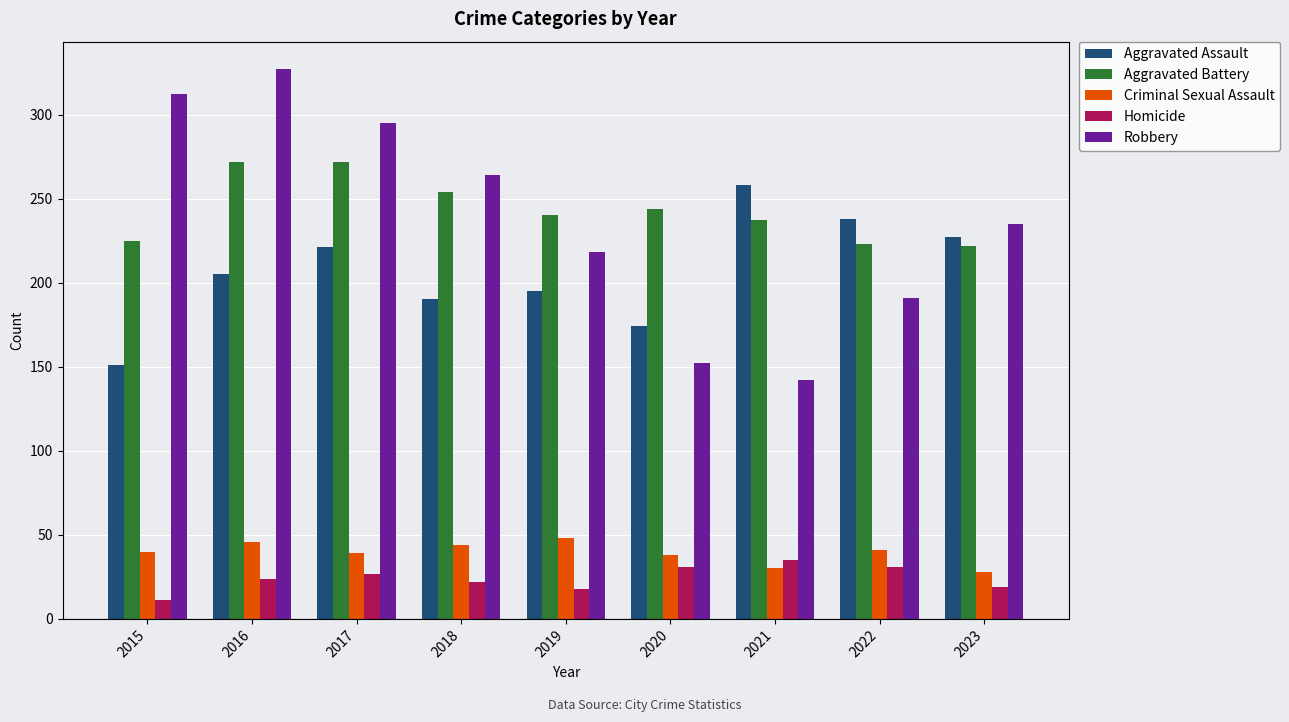

The value of Aggravated Assault at 2020 is 174. True or false?

True